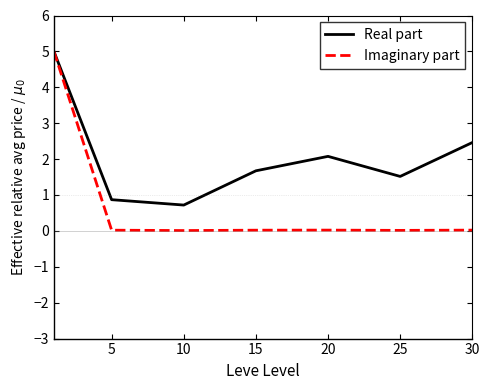

How many values in the Real part series exceed 1?

5